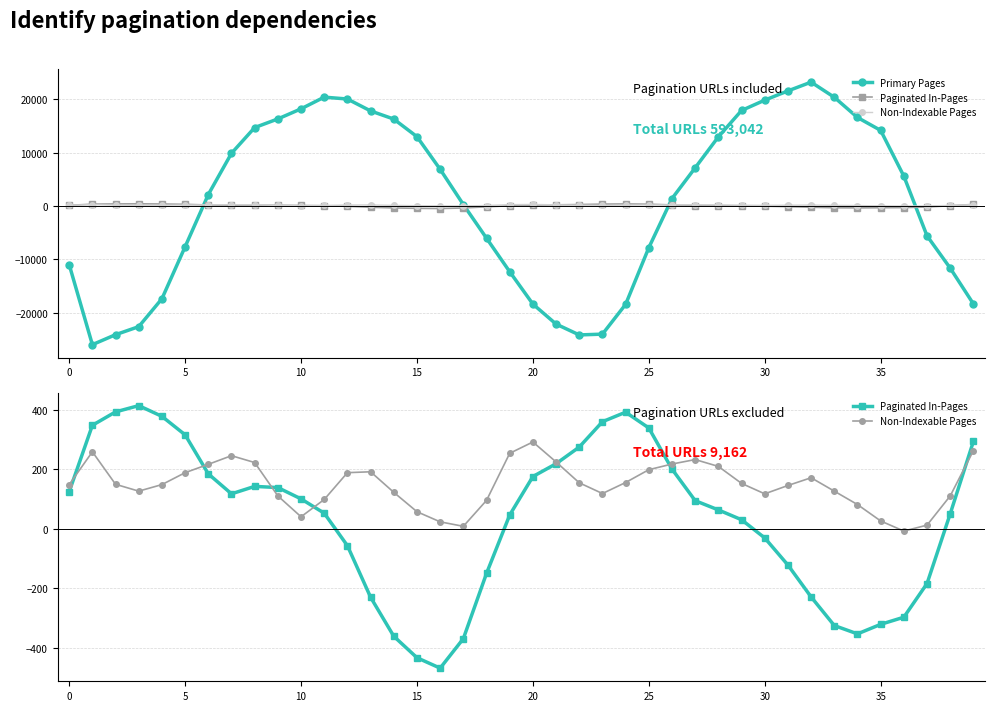

Is it true that col_2 equals 104 at 17?

False